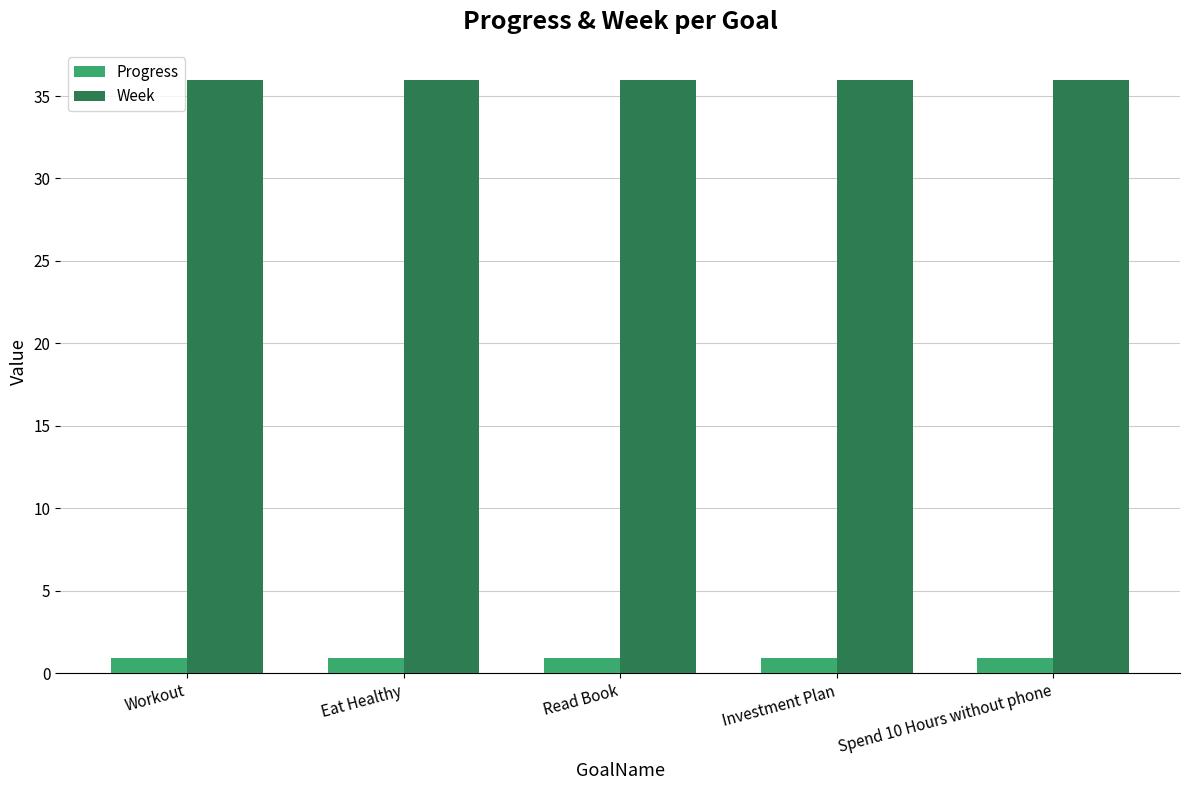

List the series in order of their overall mean, lowest first.

Progress, Week